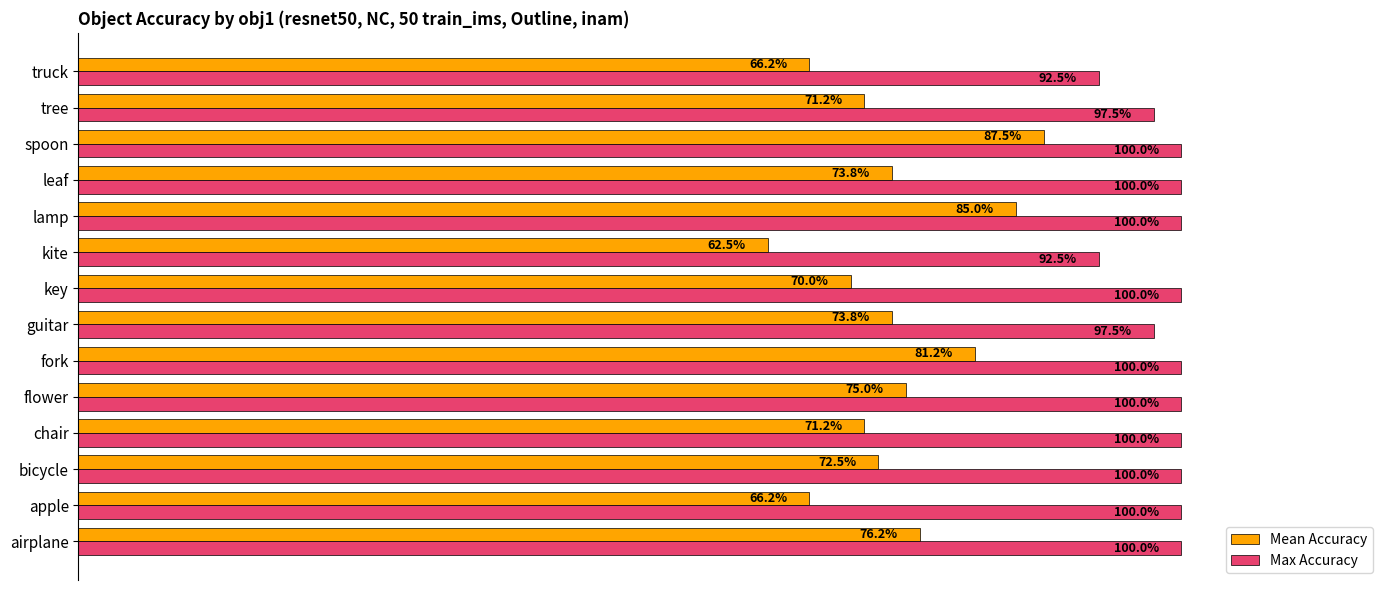

What is the difference between the maximum and minimum values in the Max Accuracy series?

0.1